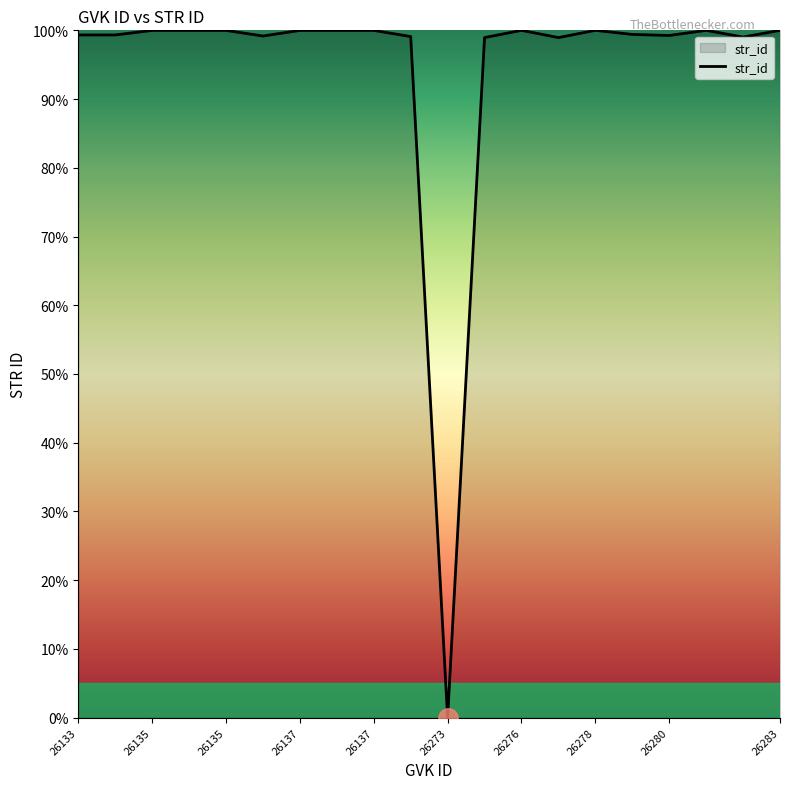

Does the chart display data point markers on the line(s)?

No